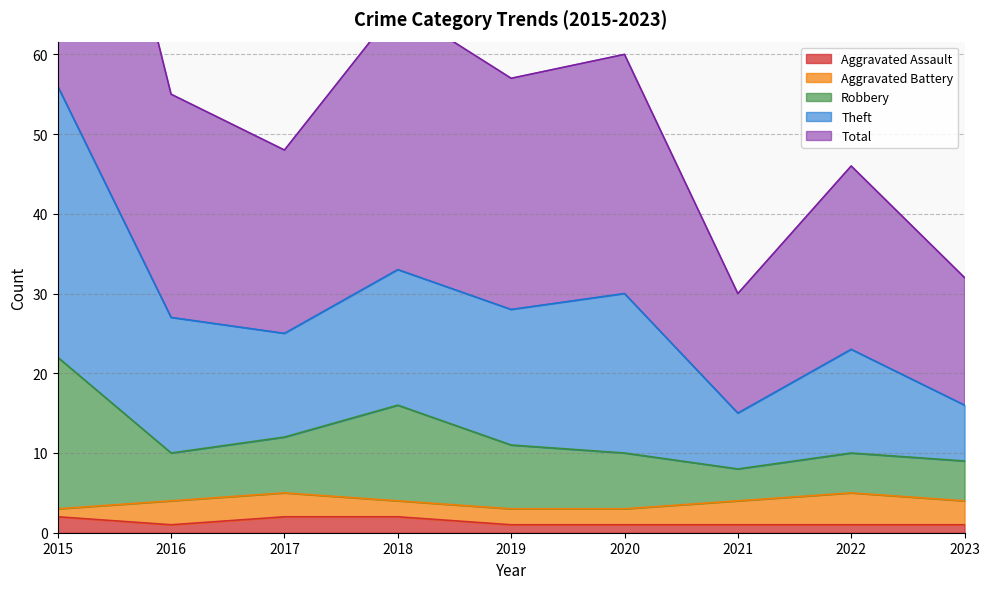

At which category is the sum across all series the highest?

2015